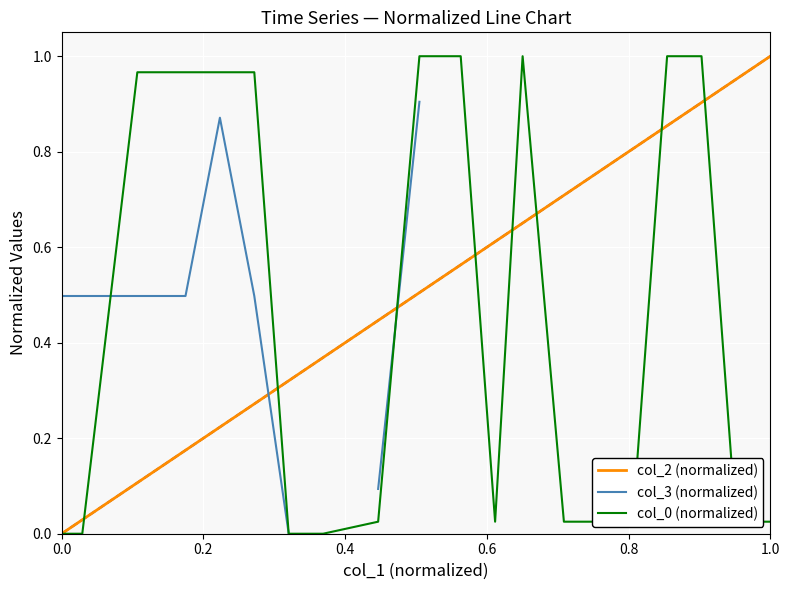

The value of col_0 (normalized) at 0.0 is 0.5. True or false?

False